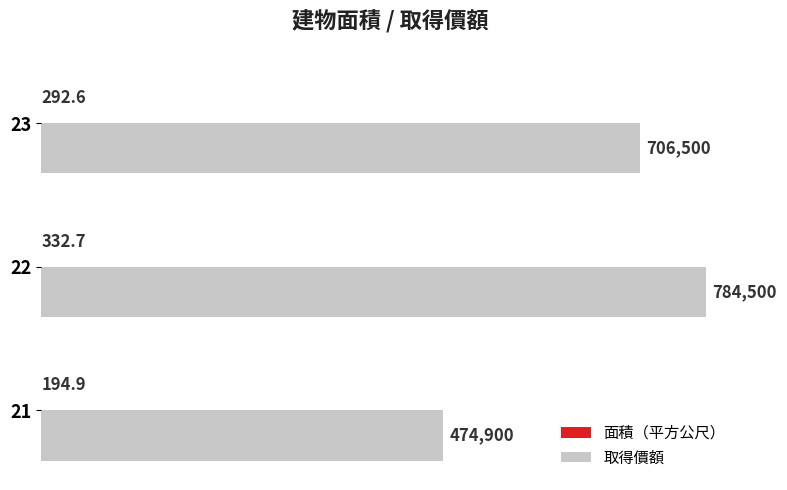

Between 22 and 23, which series saw the biggest shift?

取得價額